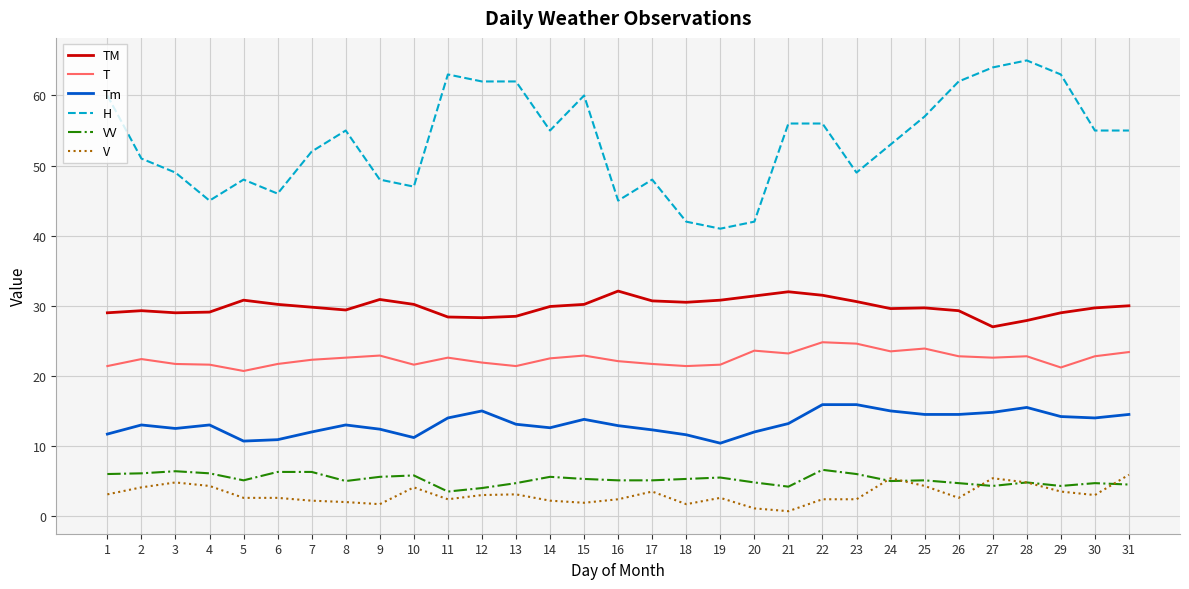

What is the difference between the highest and lowest values at 12?

59.0